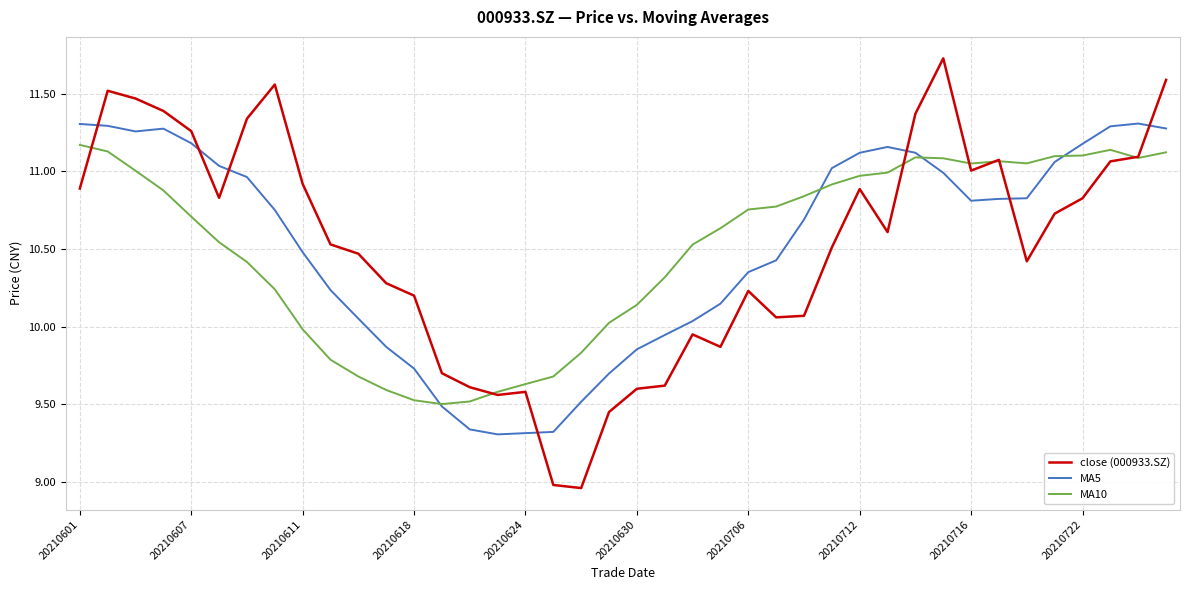

In MA5, how many points are lower than both neighbors (excluding endpoints)?

3